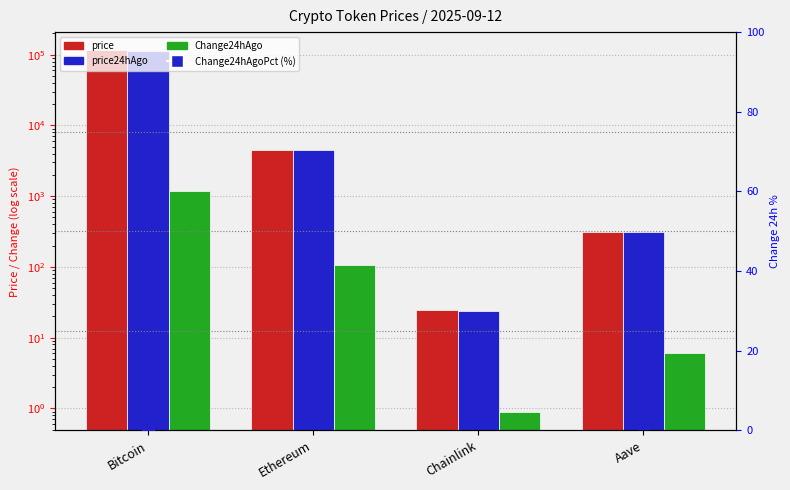

What position from the left is Bitcoin?

1